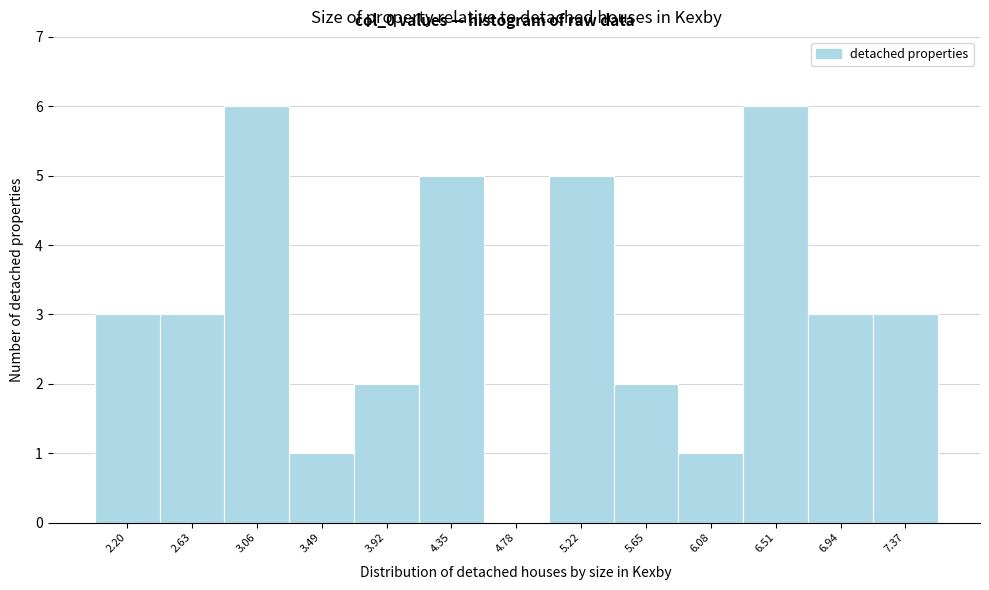

Reading left to right, extract all data points from this chart.

2.20=3	2.63=3	3.06=6	3.49=1	3.92=2	4.35=5	4.78=0	5.22=5	5.65=2	6.08=1	6.51=6	6.94=3	7.37=3